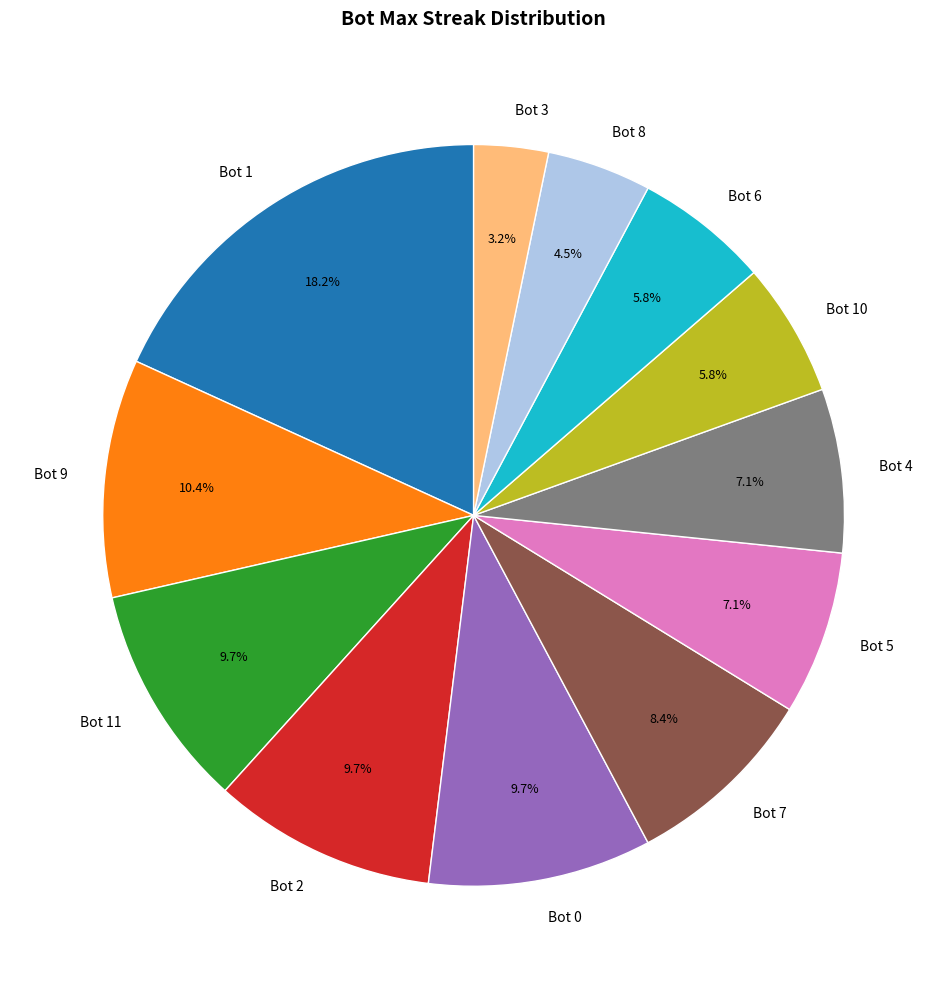

Between Bot 3 and Bot 0, which is larger?

Bot 0